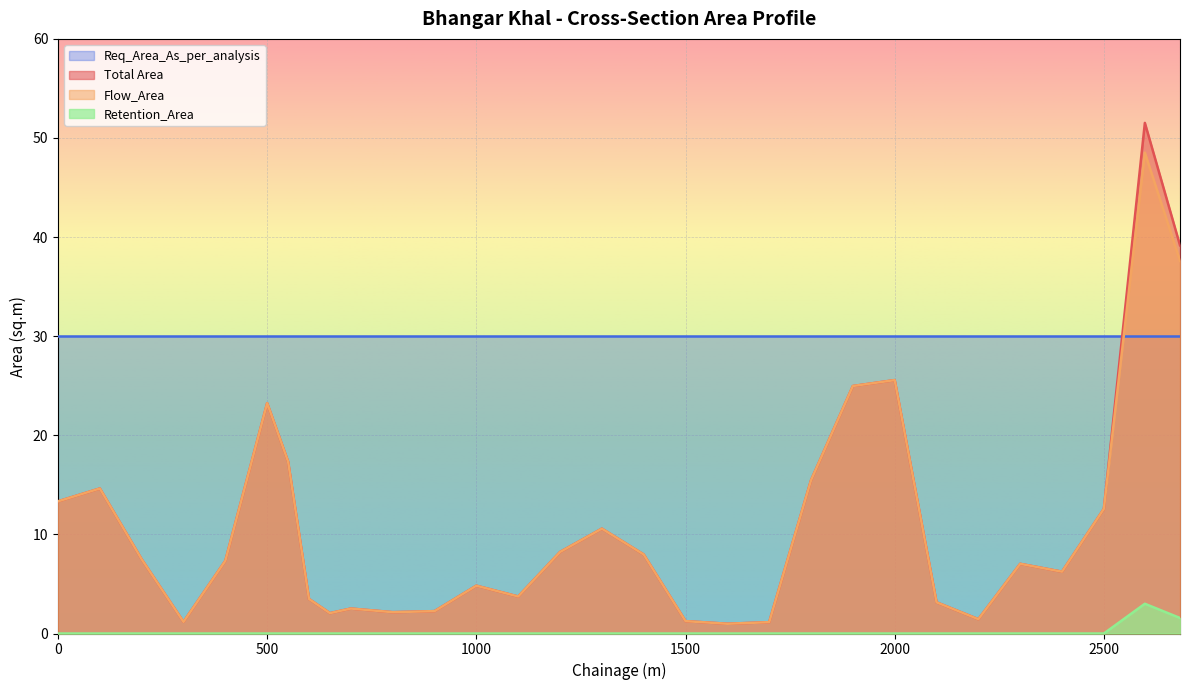

True or false: Total Area and Flow_Area cross at least once.

False